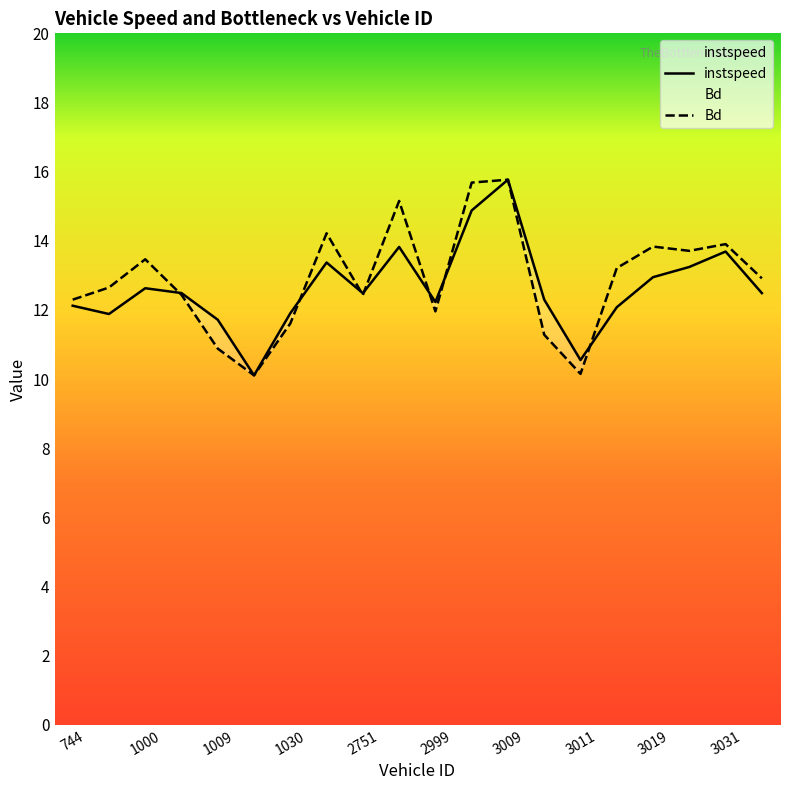

What is the value of the instspeed point at the 17th from the left?

12.9